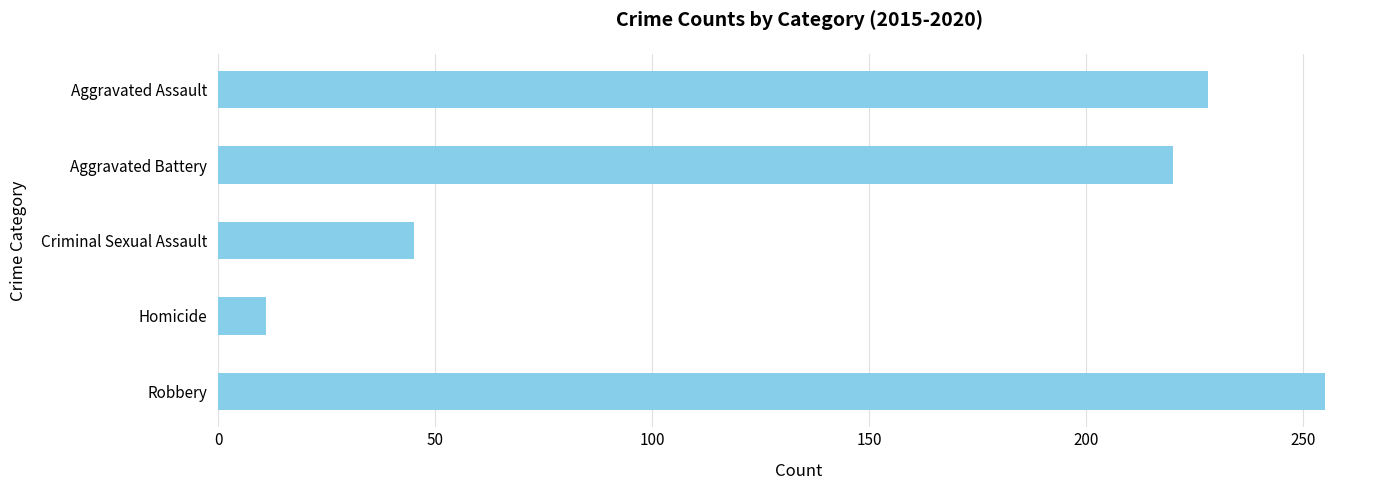

Between Homicide and Aggravated Assault, which is larger?

Aggravated Assault